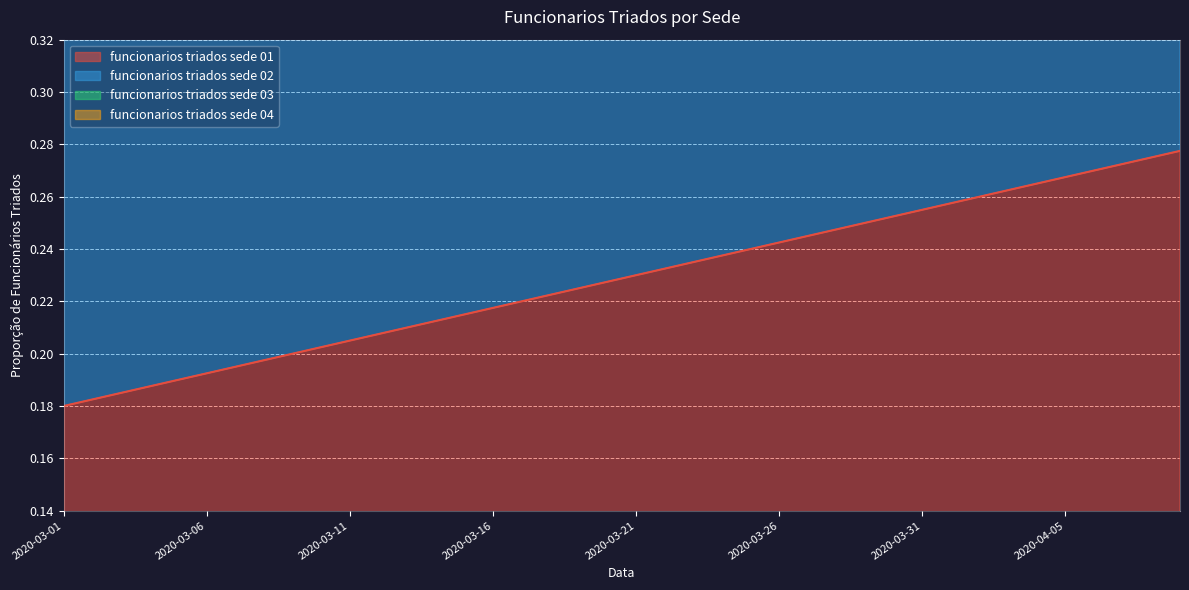

Rank the series at 2020-03-14 from lowest to highest value.

funcionarios triados sede 01, funcionarios triados sede 02, funcionarios triados sede 04, funcionarios triados sede 03